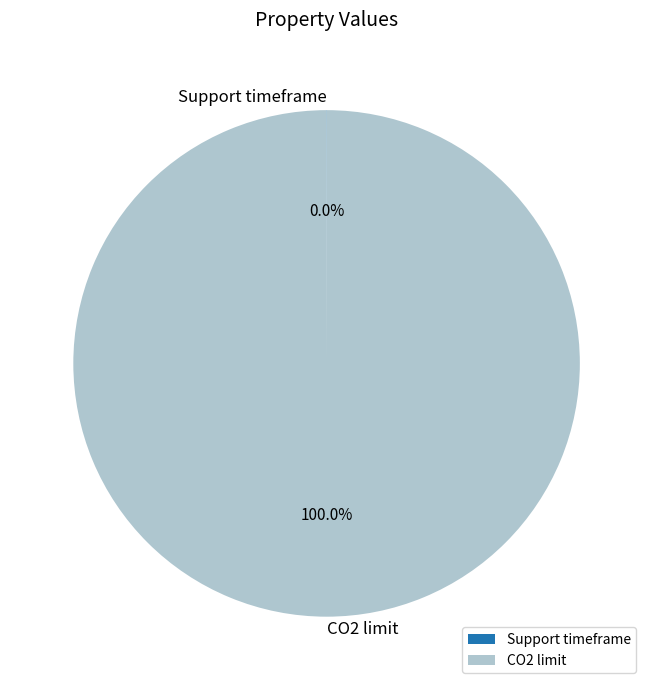

Which slice represents more than half of the pie?

CO2 limit